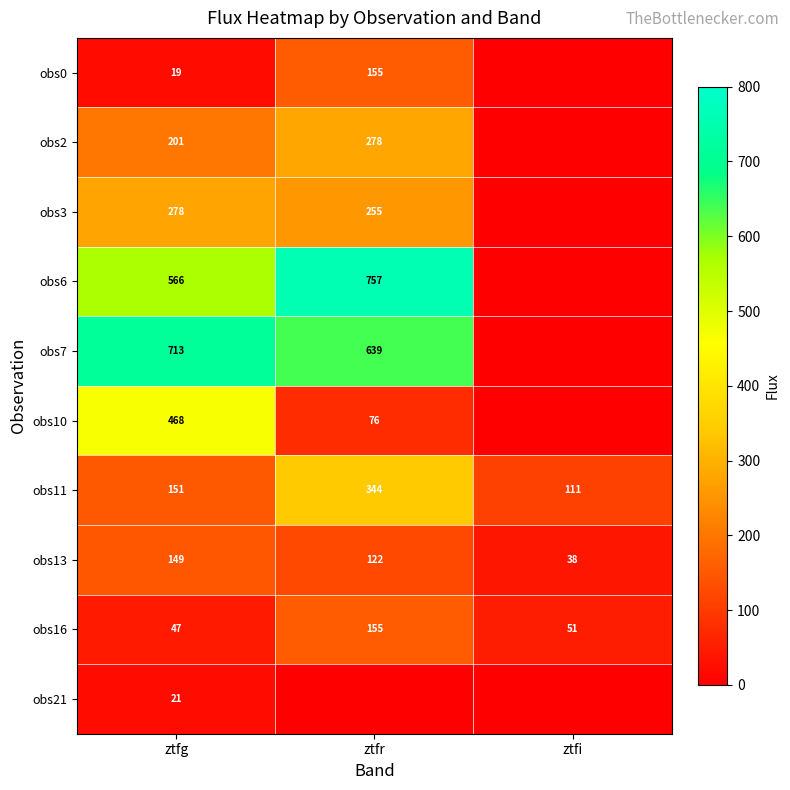

At which label does obs16 first exceed 51?

ztfr